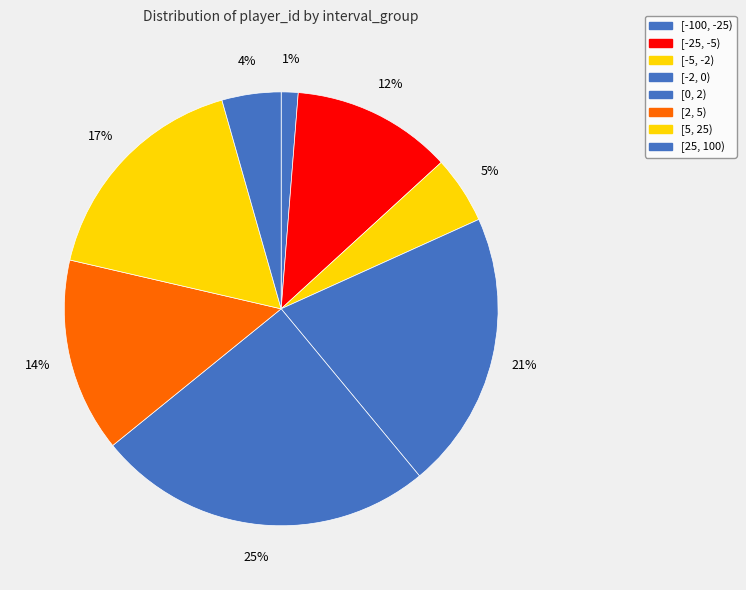

Count the number of slices in the pie.

8